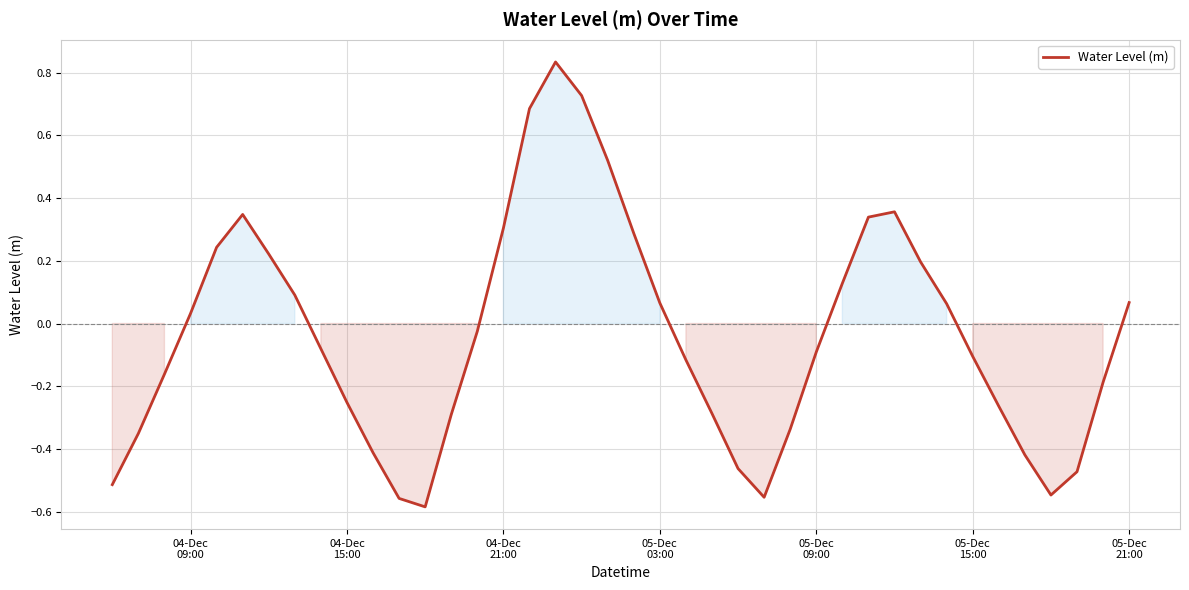

What is the difference between the maximum and minimum values?

1.4